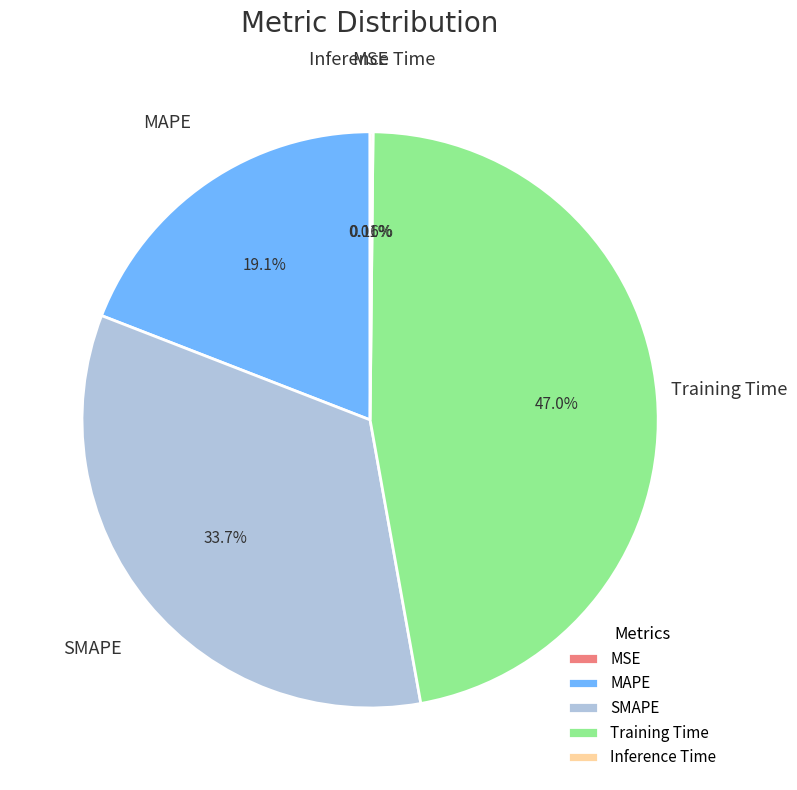

What percentage is the MAPE slice, to the nearest percent?

19%